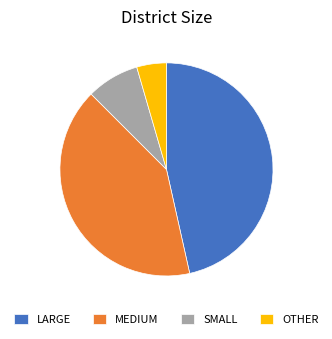

Is it true that MEDIUM is 41% of the pie?

True